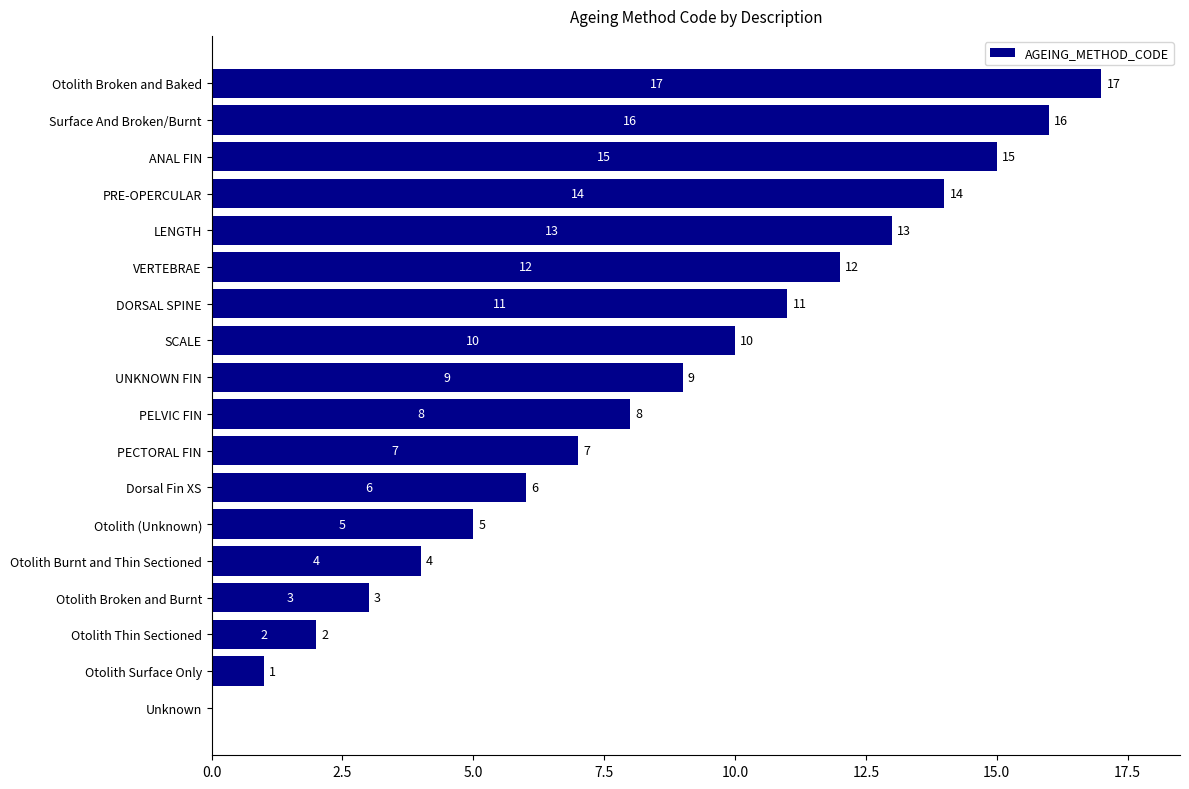

The value at VERTEBRAE is 21. True or false?

False